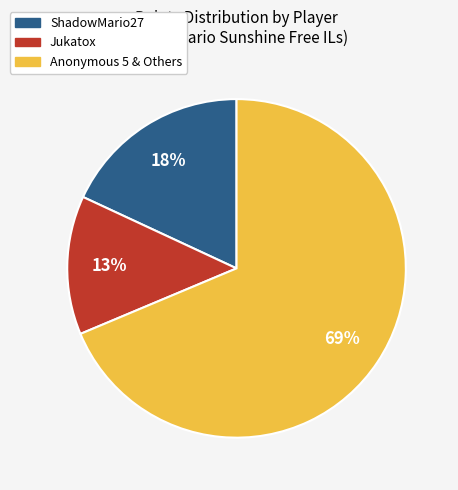

How many segments does this pie chart have?

3